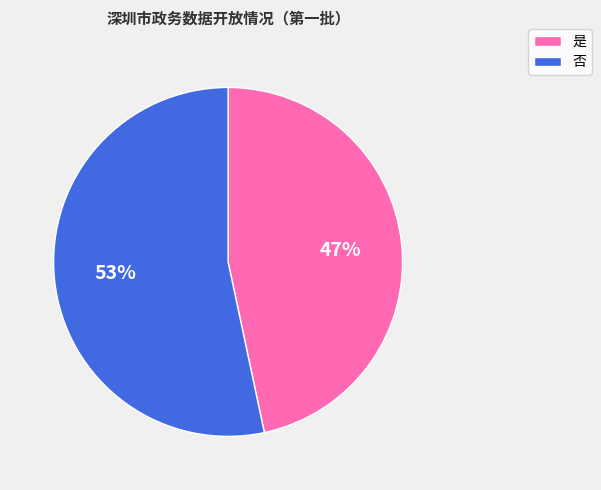

To the nearest percent, what is the average slice percentage?

50%